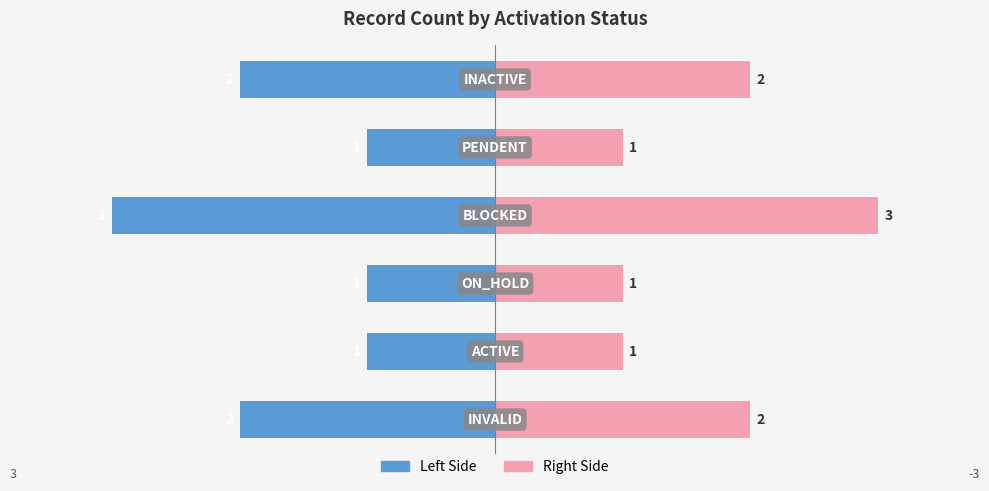

How many data points in Count (Right) are less than 2?

3